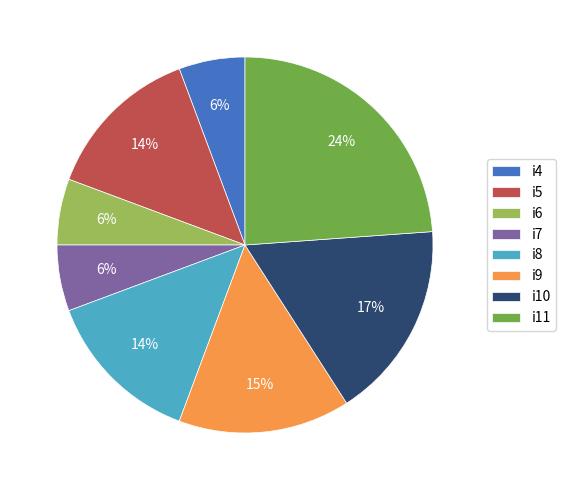

To the nearest percent, what percentage of the pie is i4?

6%